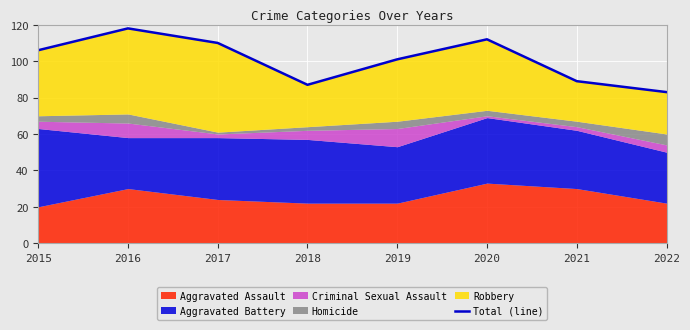

What is the average value?

101